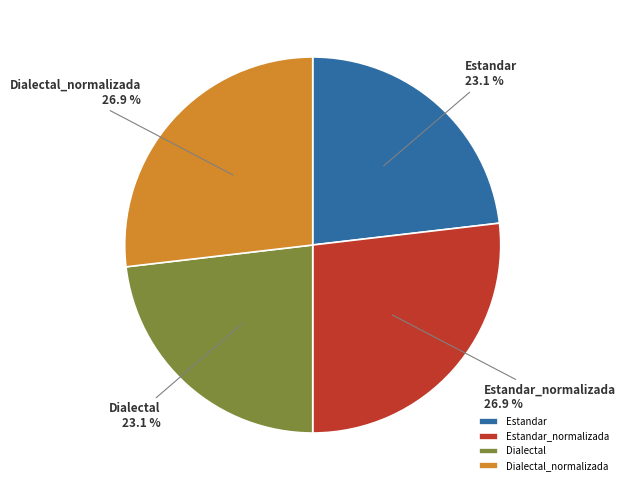

What percentage is the Dialectal slice, to the nearest percent?

23%